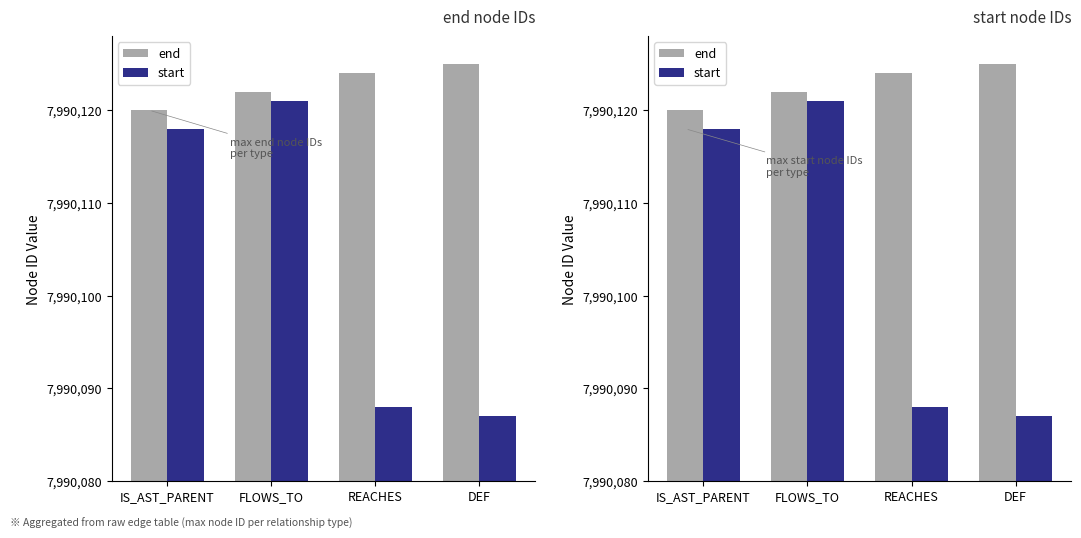

What is the difference between the start values at REACHES and FLOWS_TO?

33